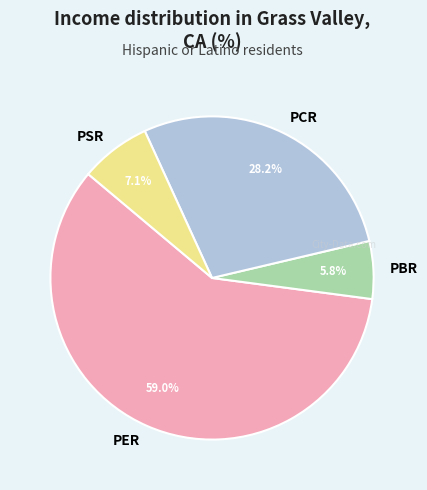

Between PBR and PSR, which is larger?

PSR